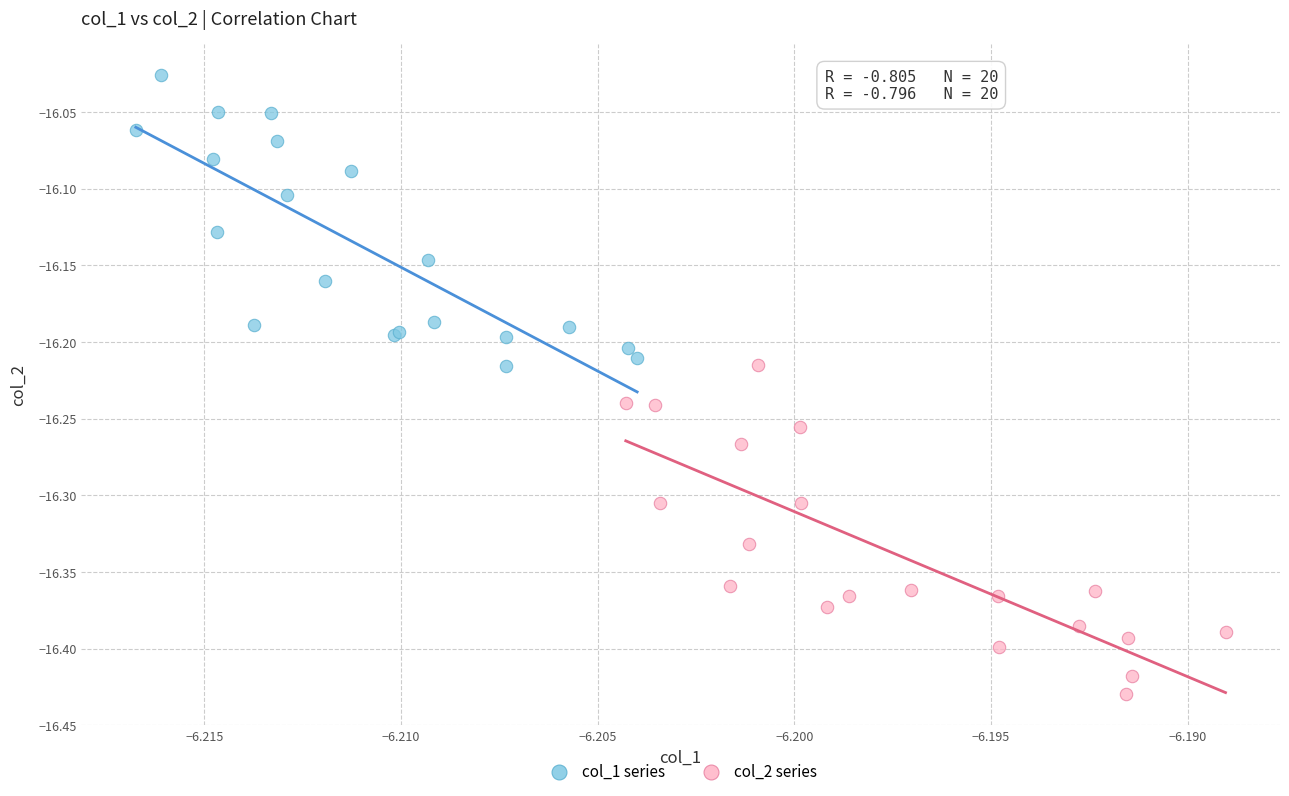

Which series reaches the maximum Y coordinate?

col_1 series